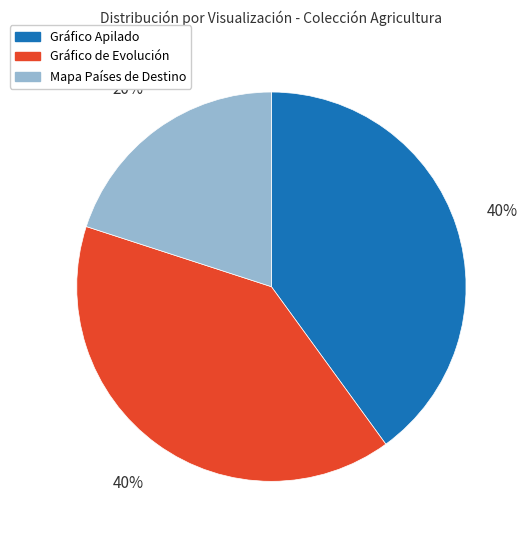

Is there a majority slice in this chart?

No